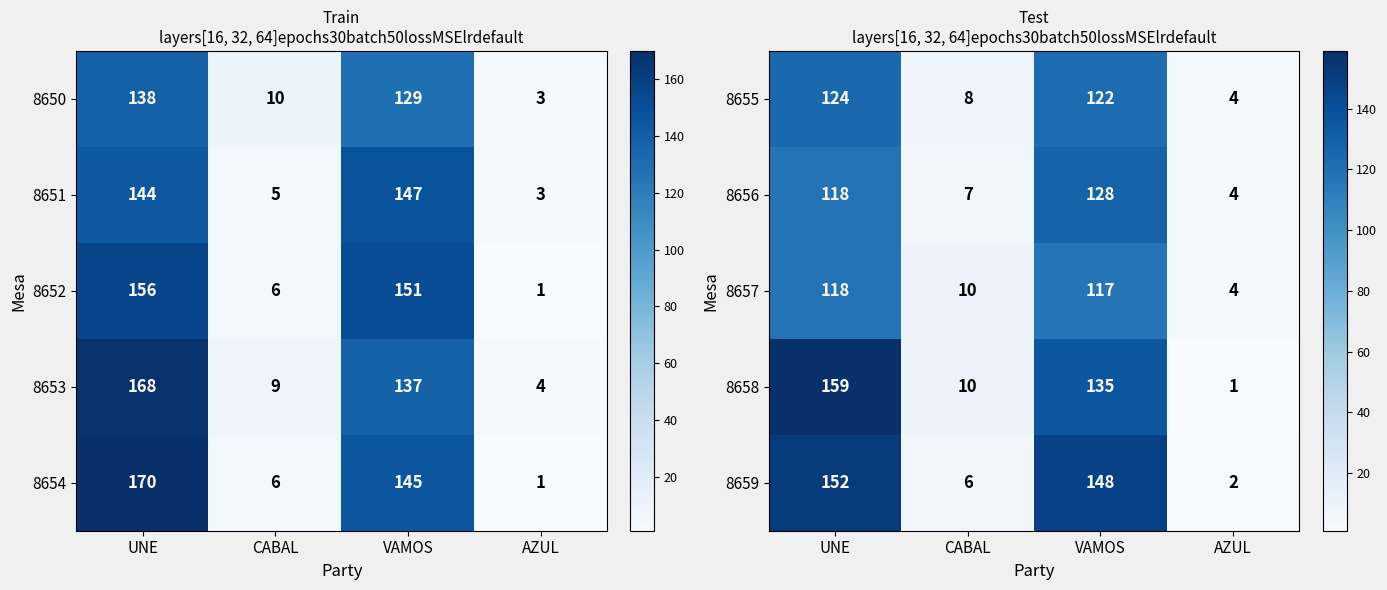

Is the value of 8658 at UNE greater than the value of 8657 at CABAL?

Yes